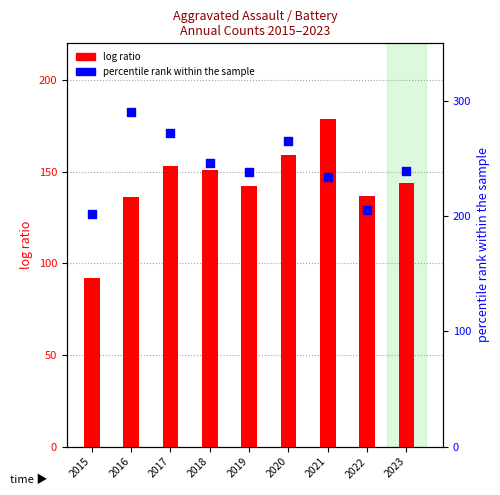

What are all the series names shown in the legend?

log ratio, percentile rank